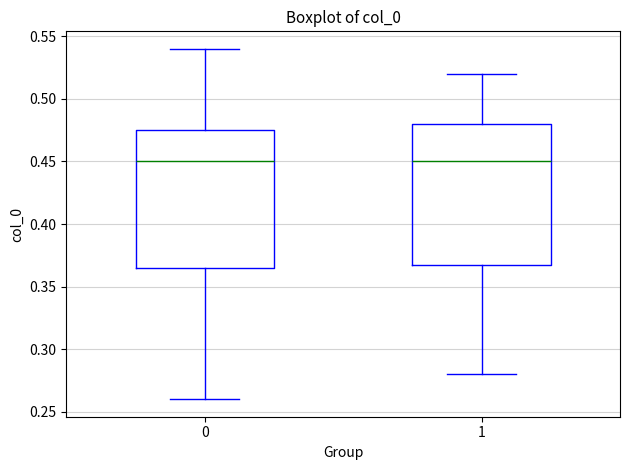

Reading left to right, read every box against the y-axis: the position of its median line, the range the box covers, and the ends of its whiskers. The values are not printed on the chart, so give them approximately, as read against the axis.

0: median 0.450, box 0.365 to 0.475, whiskers 0.260 to 0.540
1: median 0.450, box 0.370 to 0.480, whiskers 0.280 to 0.520